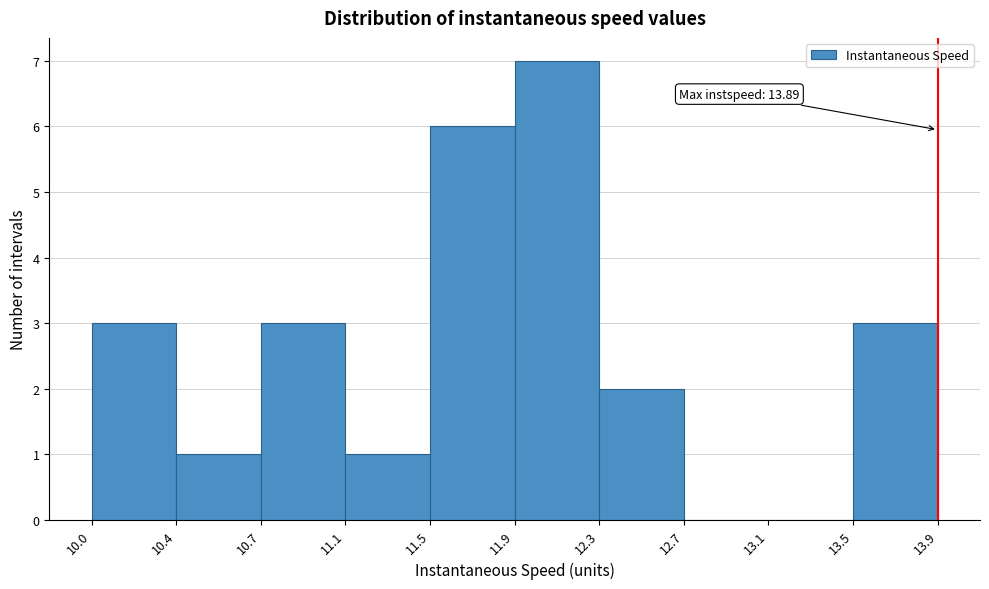

Reading left to right, list all the values displayed in this chart.

10.0=3	10.4=1	10.7=3	11.1=1	11.5=6	11.9=7	12.3=2	12.7=0	13.1=0	13.5=3